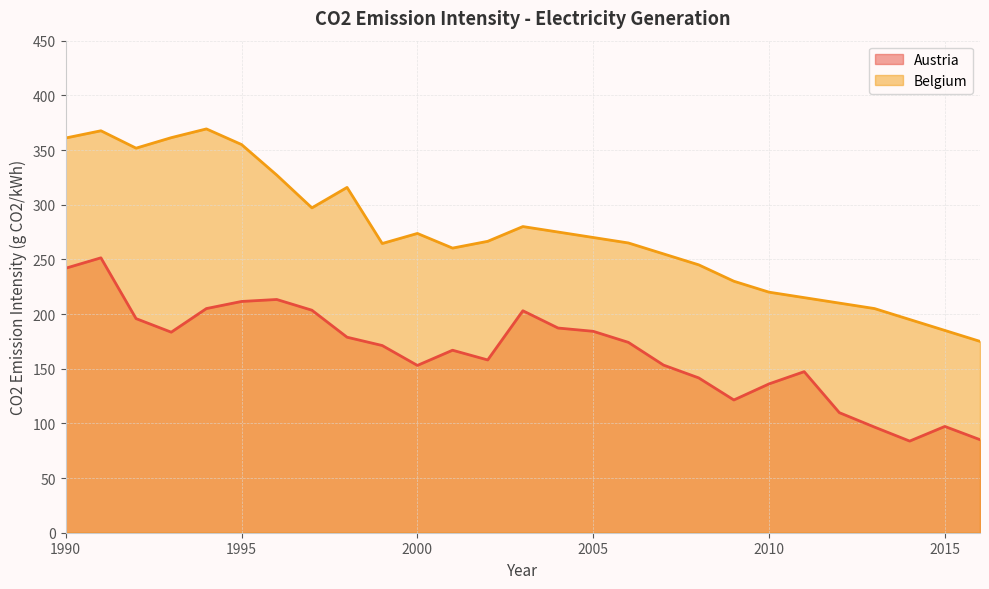

Reading left to right, list all the values displayed in this chart.

Austria: 1990=241.9	1991=251.4	1992=195.8	1993=183.4	1994=205.0	1995=211.5	1996=213.3	1997=203.5	1998=178.8	1999=171.2	2000=153.0	2001=166.9	2002=158.0	2003=203.0	2004=187.2	2005=184.2	2006=174.1	2007=153.3	2008=141.6	2009=121.4	2010=136.1	2011=147.3	2012=109.8	2013=96.6	2014=83.8	2015=97.2	2016=85.1
Belgium: 1990=361.0	1991=367.6	1992=351.7	1993=361.3	1994=369.3	1995=355.0	1996=327.1	1997=297.1	1998=315.8	1999=264.5	2000=273.7	2001=260.3	2002=266.5	2003=280.0	2004=275.0	2005=270.0	2006=265.0	2007=255.0	2008=245.0	2009=230.0	2010=220.0	2011=215.0	2012=210.0	2013=205.0	2014=195.0	2015=185.0	2016=175.0